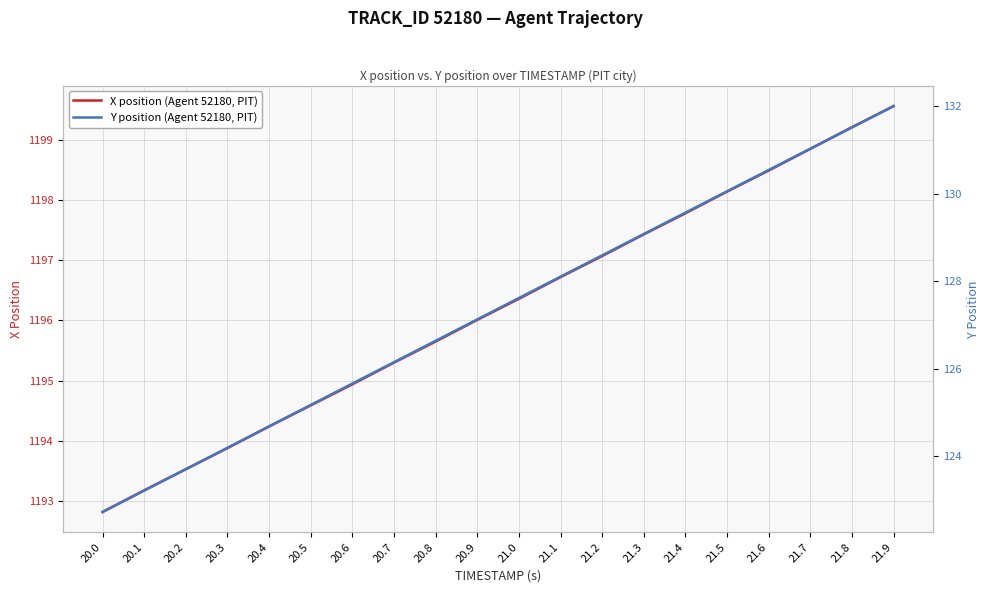

Which category has the lowest value across all series?

20.0